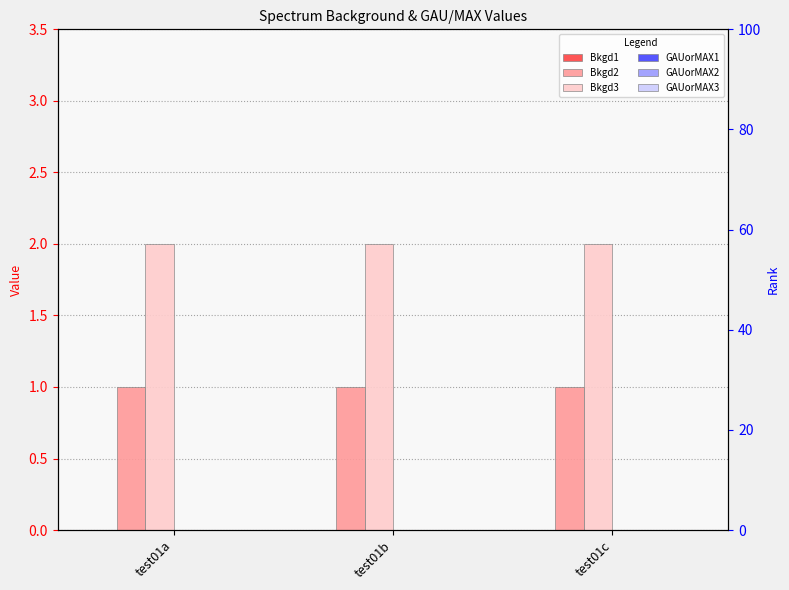

At which category is the sum across all series the highest?

test01a